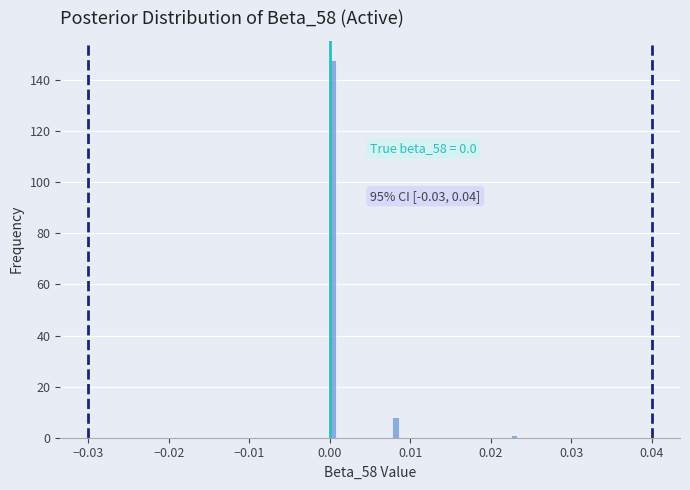

Read against the x-axis, roughly where is the centre of the tallest bar?

0.000